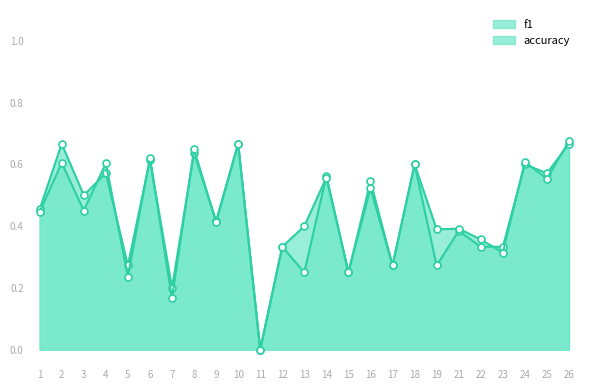

What is the value of the accuracy point at the 7th from the left?

0.2